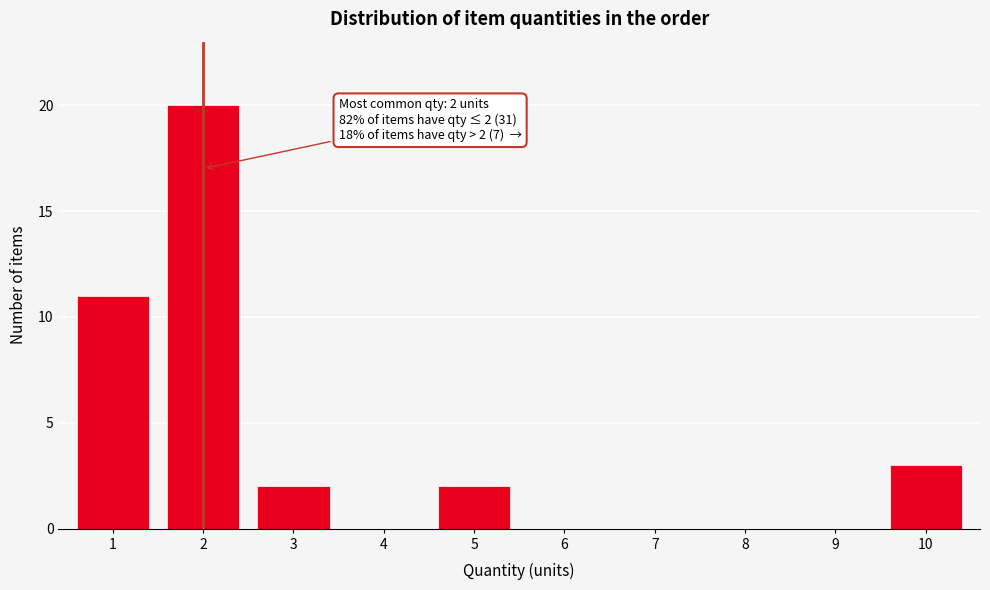

Reading left to right, what are all the values shown in this chart?

1=11	2=20	3=2	4=0	5=2	6=0	7=0	8=0	9=0	10=3